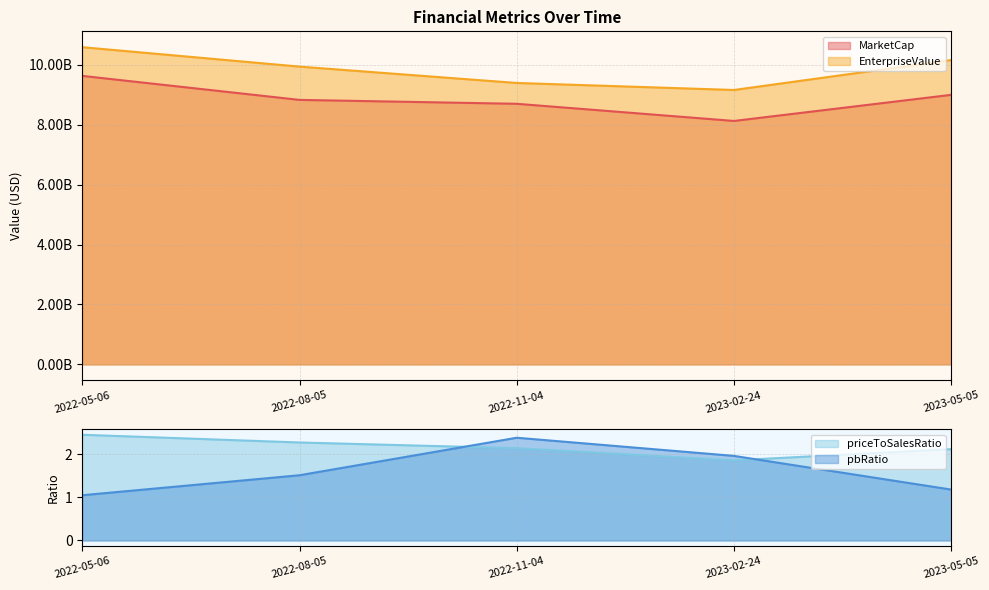

At how many categories does at least one series exceed 3294320096?

5